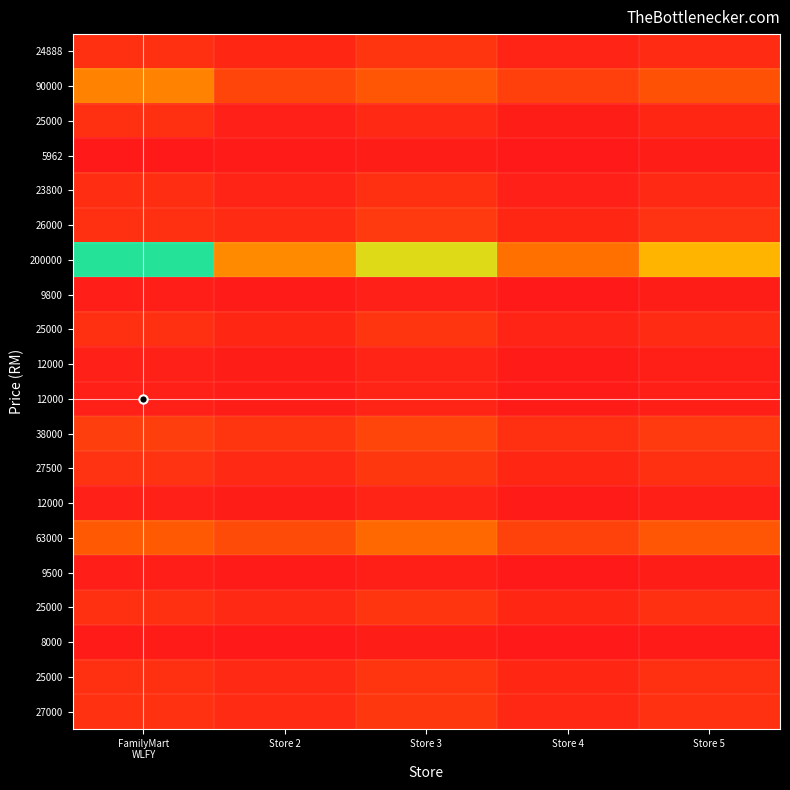

At how many categories does at least one series exceed 52916?

5